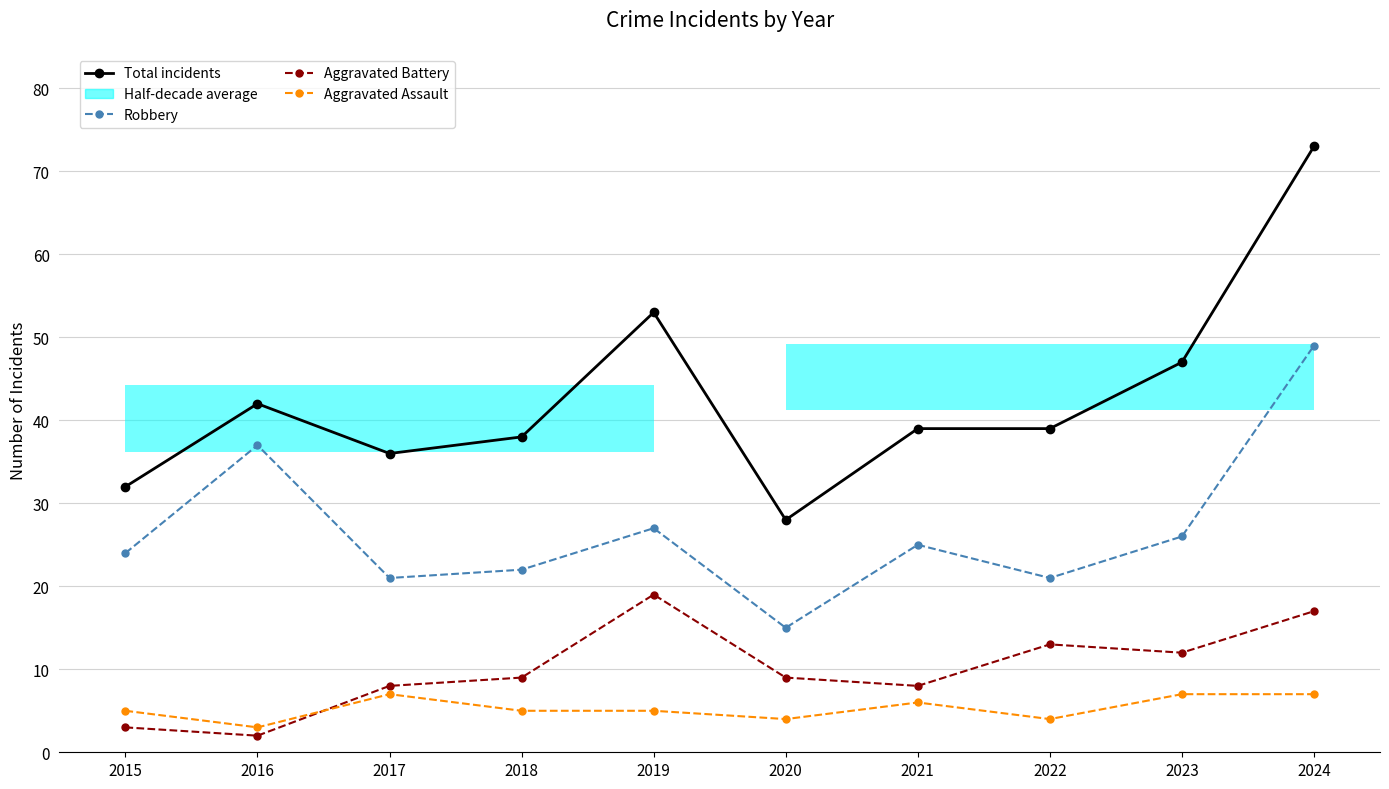

What is the maximum value for Aggravated Battery?

19